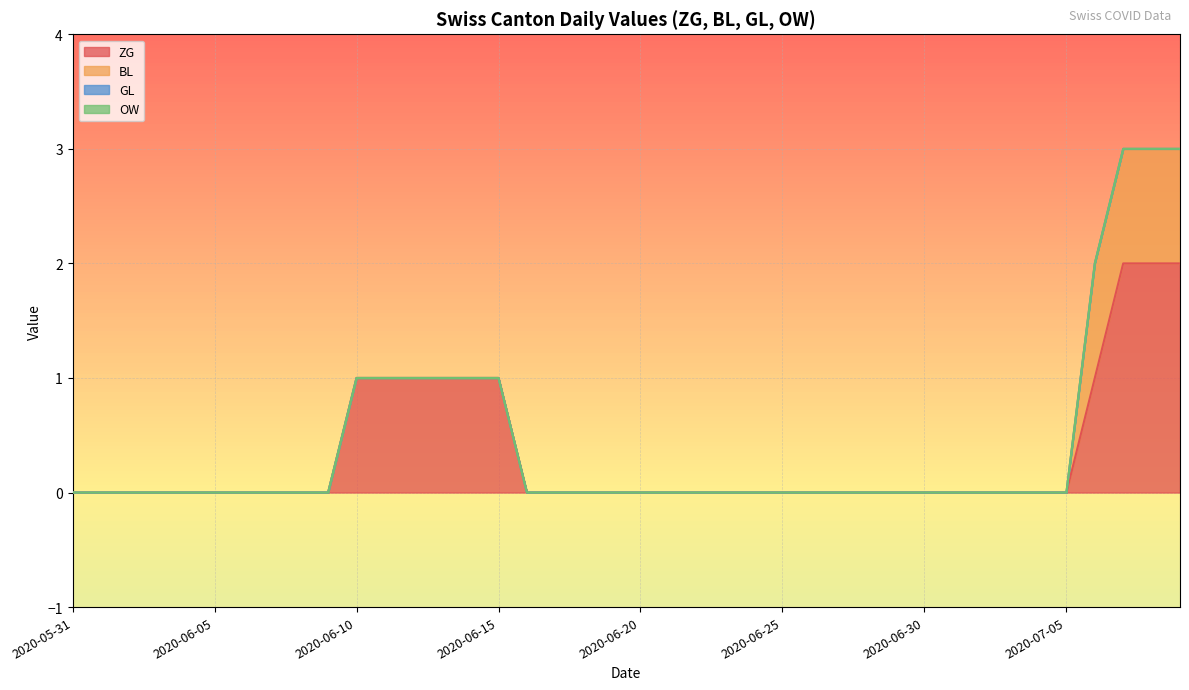

Between 2020-07-09 and 2020-05-31, which is larger?

2020-07-09